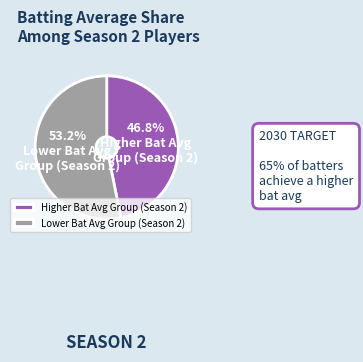

What is the ratio of the value at Lower Bat Avg Group (Season 2) to the value at Higher Bat Avg Group (Season 2)?

1.1